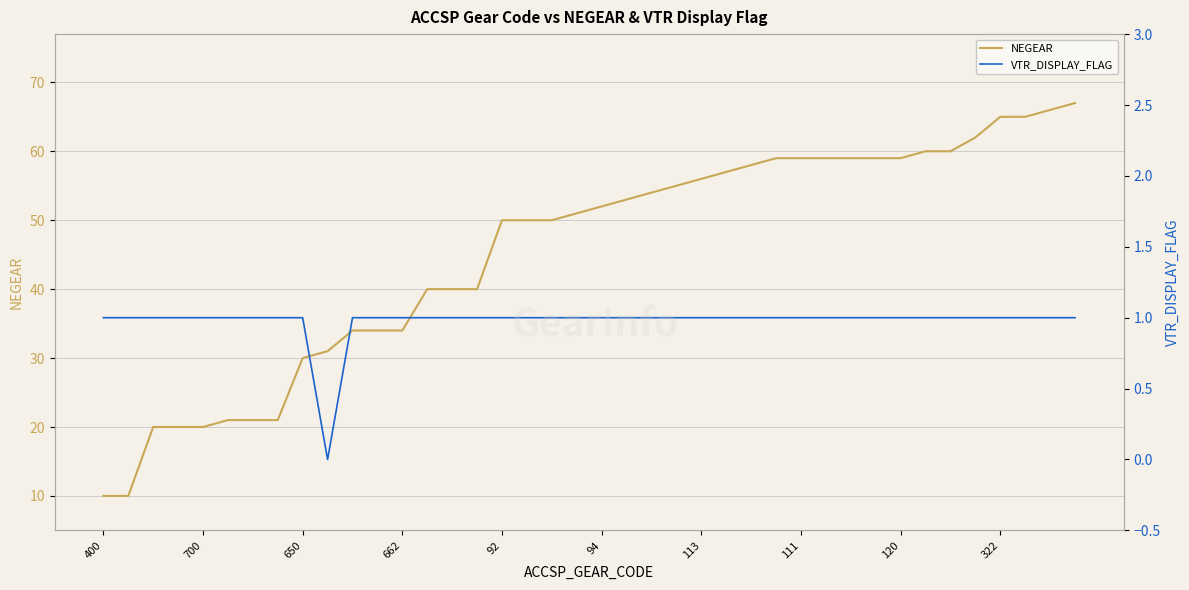

Reading left to right, extract all data points from this chart.

NEGEAR: 10	10	20	20	20	21	21	21	30	31	34	34	34	40	40	40	50	50	50	51	52	53	54	55	56	57	58	59	59	59	59	59	59	60	60	62	65	65	66	67
VTR_DISPLAY_FLAG: 1	1	1	1	1	1	1	1	1	0	1	1	1	1	1	1	1	1	1	1	1	1	1	1	1	1	1	1	1	1	1	1	1	1	1	1	1	1	1	1